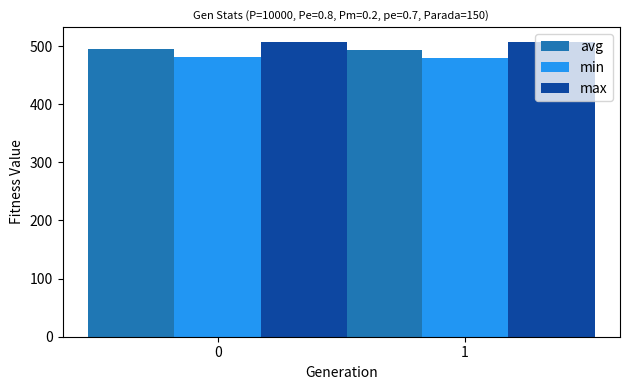

The value of min at 1 is 292.5. True or false?

False